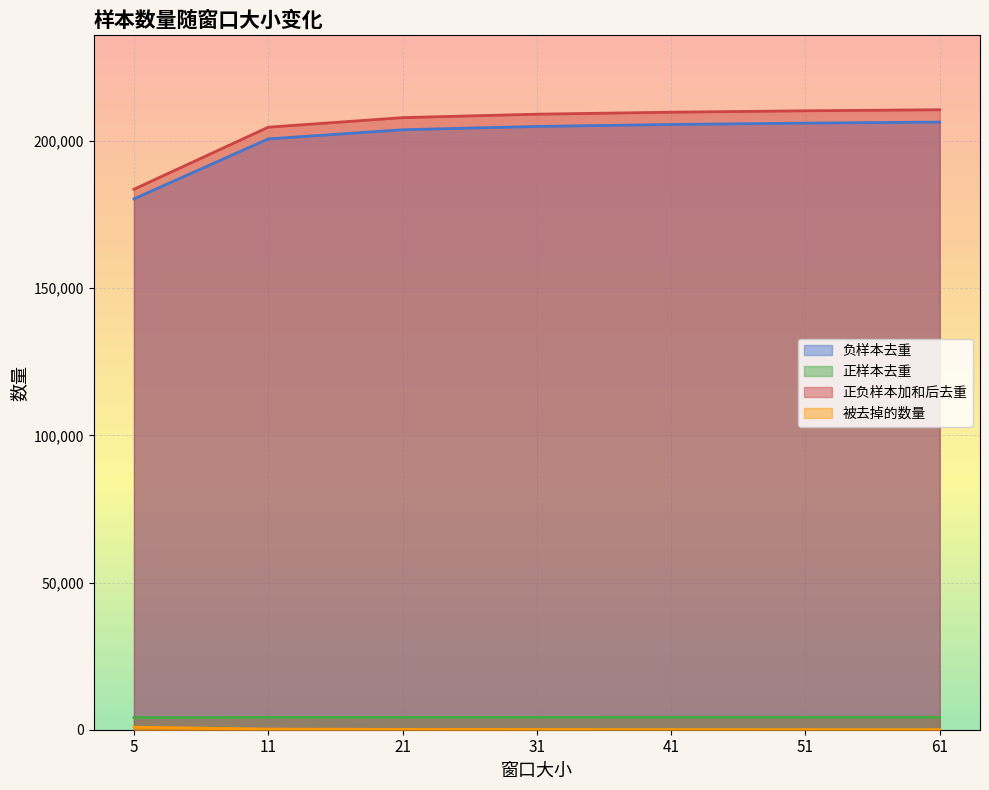

Is it true that 正负样本加和后去重 equals 183581 at 5?

True